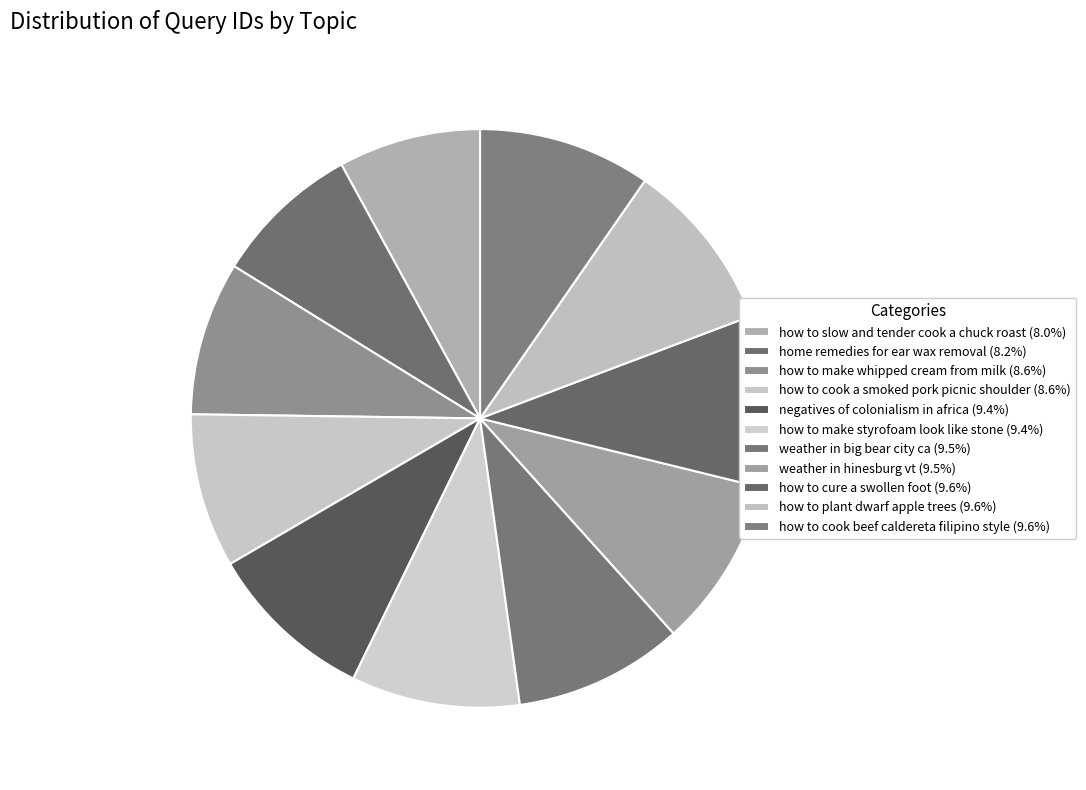

What is the ratio of the value at home remedies for ear wax removal to the value at weather in big bear city ca?

0.9